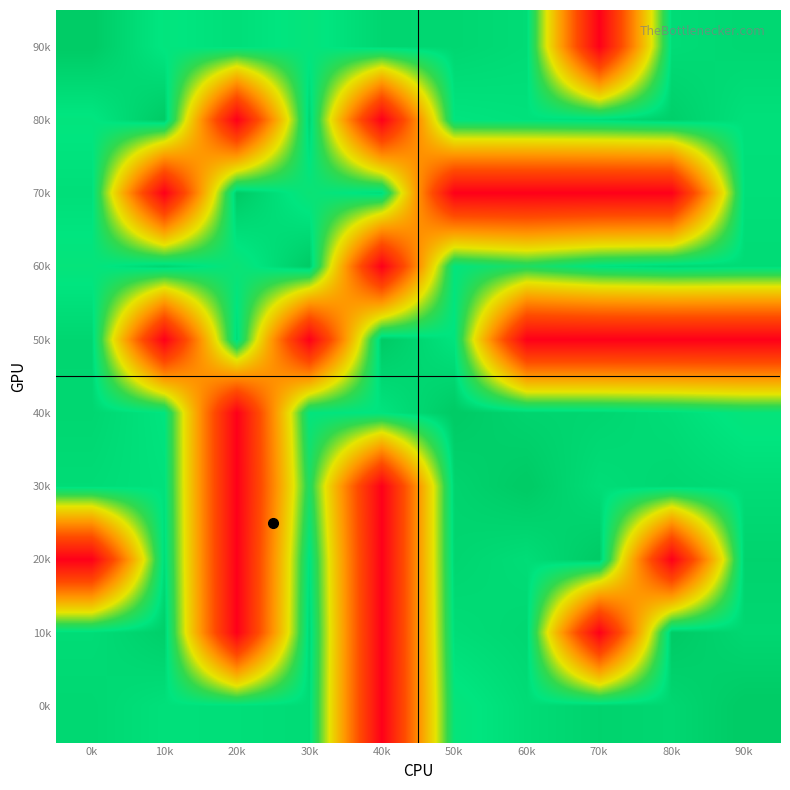

Reading right to left, what are all the values shown in this chart?

90k: 90k=1.7	80k=2.2	70k=65.6	60k=2.2	50k=1.6	40k=1.5	30k=4.0	20k=2.6	10k=3.7	0k=0.0
80k: 90k=2.8	80k=0.7	70k=2.2	60k=2.9	50k=3.3	40k=65.6	30k=1.3	20k=65.6	10k=0.0	0k=3.7
70k: 90k=2.6	80k=65.6	70k=65.6	60k=65.6	50k=65.6	40k=2.1	30k=4.7	20k=0.0	10k=65.6	0k=2.6
60k: 90k=2.2	80k=1.6	70k=2.9	60k=7.2	50k=3.7	40k=65.6	30k=0.0	20k=4.7	10k=1.3	0k=4.0
50k: 90k=65.6	80k=65.6	70k=65.6	60k=65.6	50k=3.2	40k=0.0	30k=65.6	20k=2.1	10k=65.6	0k=1.5
40k: 90k=4.0	80k=2.4	70k=1.5	60k=1.2	50k=0.0	40k=3.2	30k=3.7	20k=65.6	10k=3.3	0k=1.6
30k: 90k=2.2	80k=1.7	70k=2.4	60k=0.0	50k=1.2	40k=65.6	30k=7.2	20k=65.6	10k=2.9	0k=2.2
20k: 90k=1.1	80k=65.6	70k=0.0	60k=2.4	50k=1.5	40k=65.6	30k=2.9	20k=65.6	10k=2.2	0k=65.6
10k: 90k=1.6	80k=0.0	70k=65.6	60k=1.7	50k=2.4	40k=65.6	30k=1.6	20k=65.6	10k=0.7	0k=2.2
0k: 90k=0.0	80k=1.6	70k=1.1	60k=2.2	50k=4.0	40k=65.6	30k=2.2	20k=2.6	10k=2.8	0k=1.7